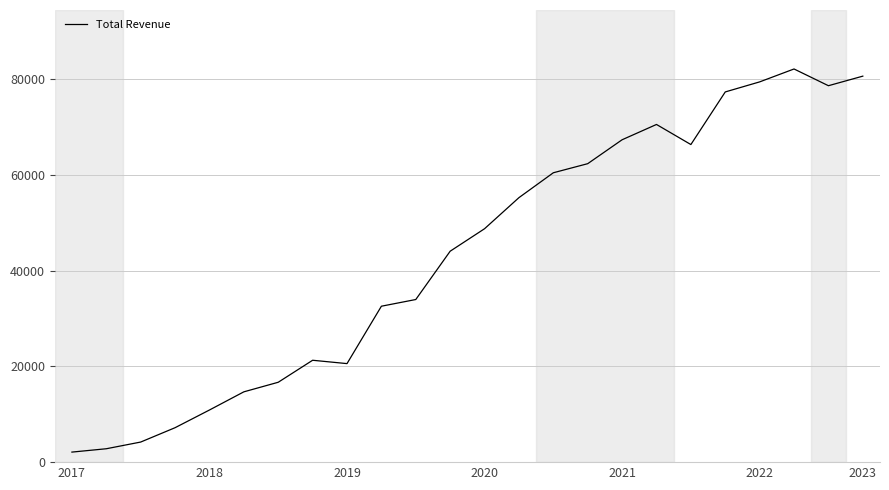

What is the smallest value displayed?

2100